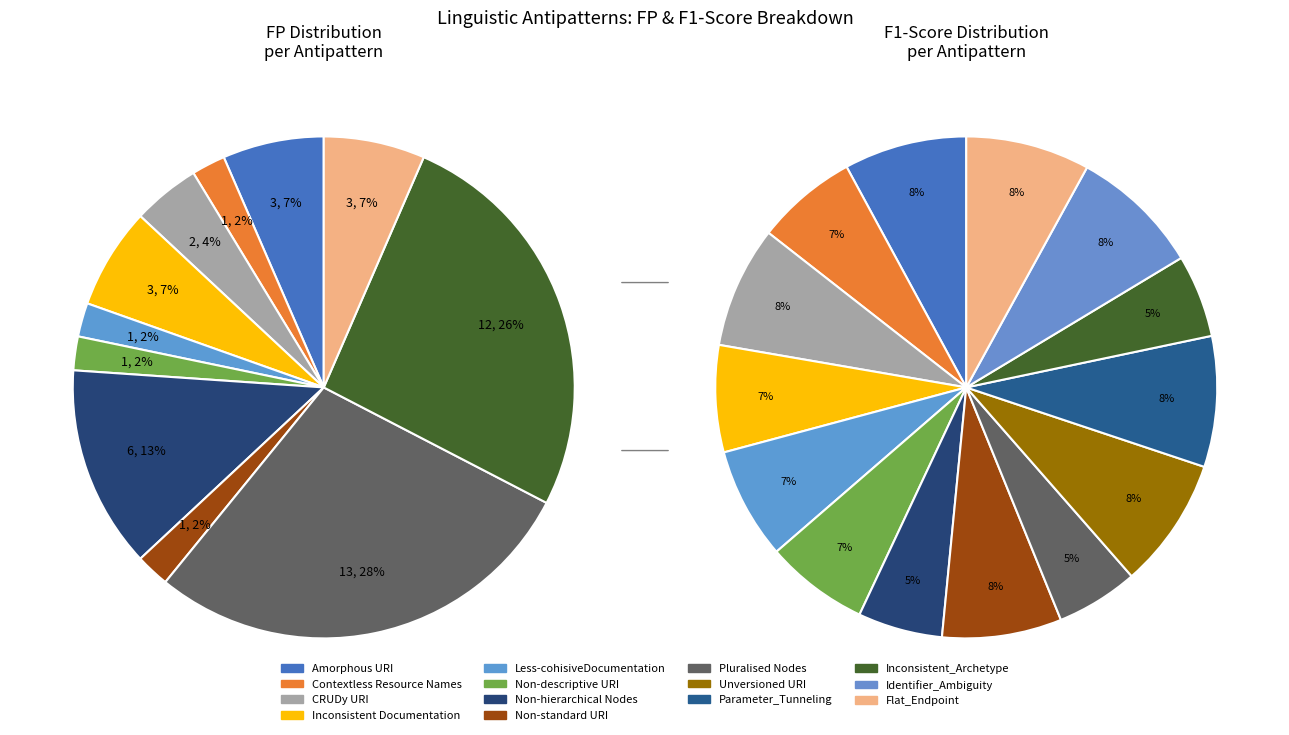

Does any single category account for the majority?

No